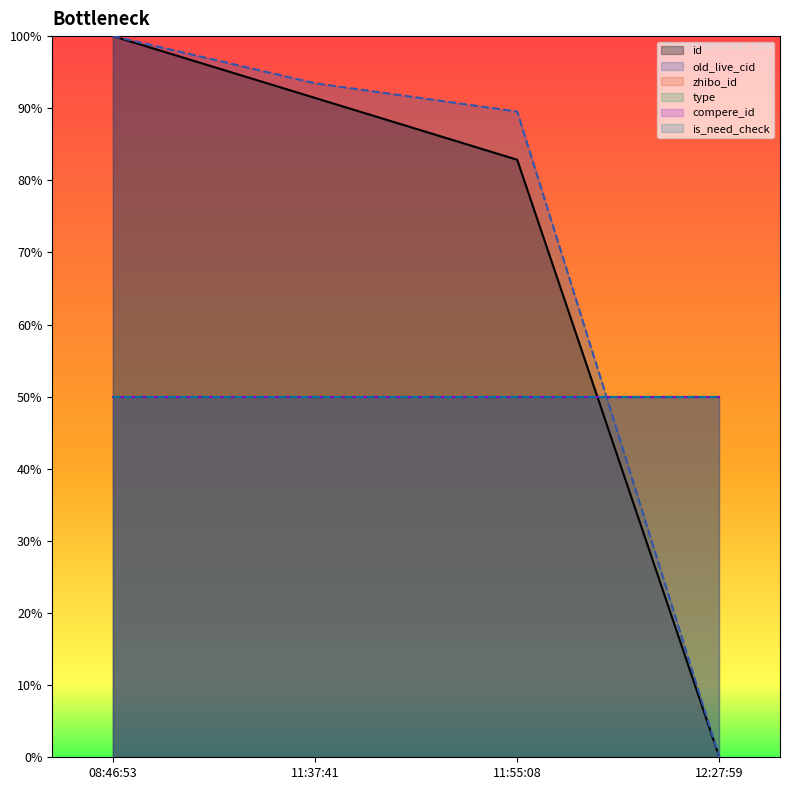

Where do type and old_live_cid first cross each other?

11:55:08 and 12:27:59